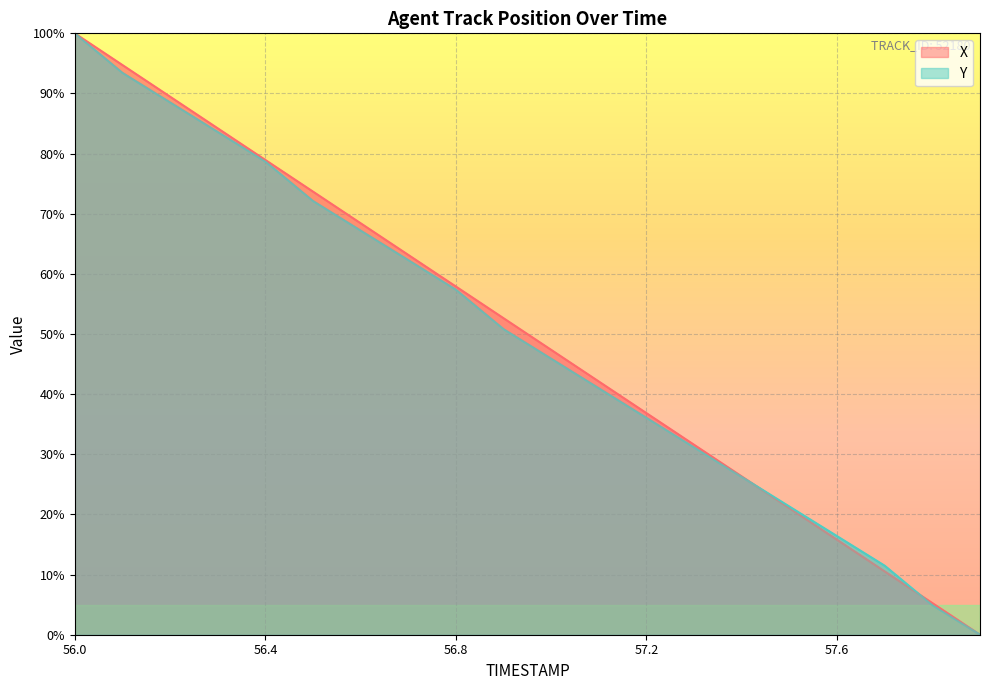

What are all the series names shown in the legend?

X, Y